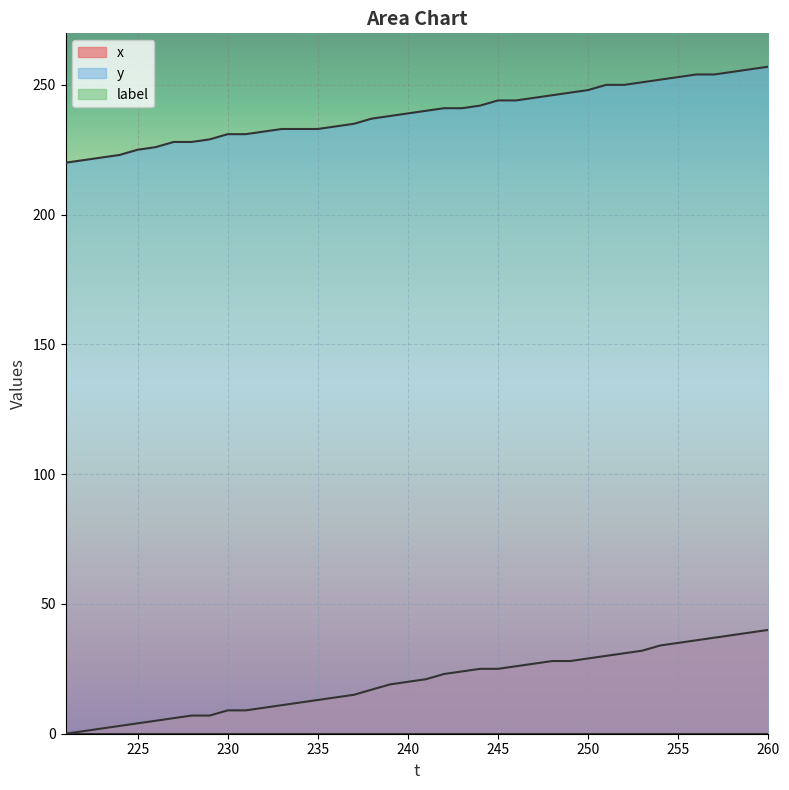

How many data points in x are less than 21?

20